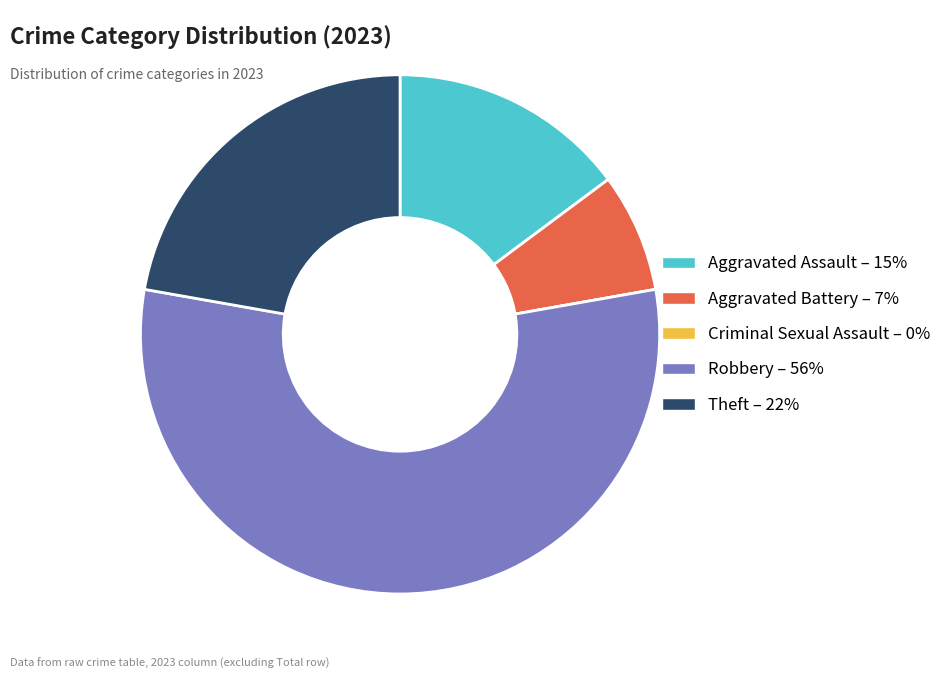

Approximately how many times larger is the value at Robbery compared to Theft?

2.5